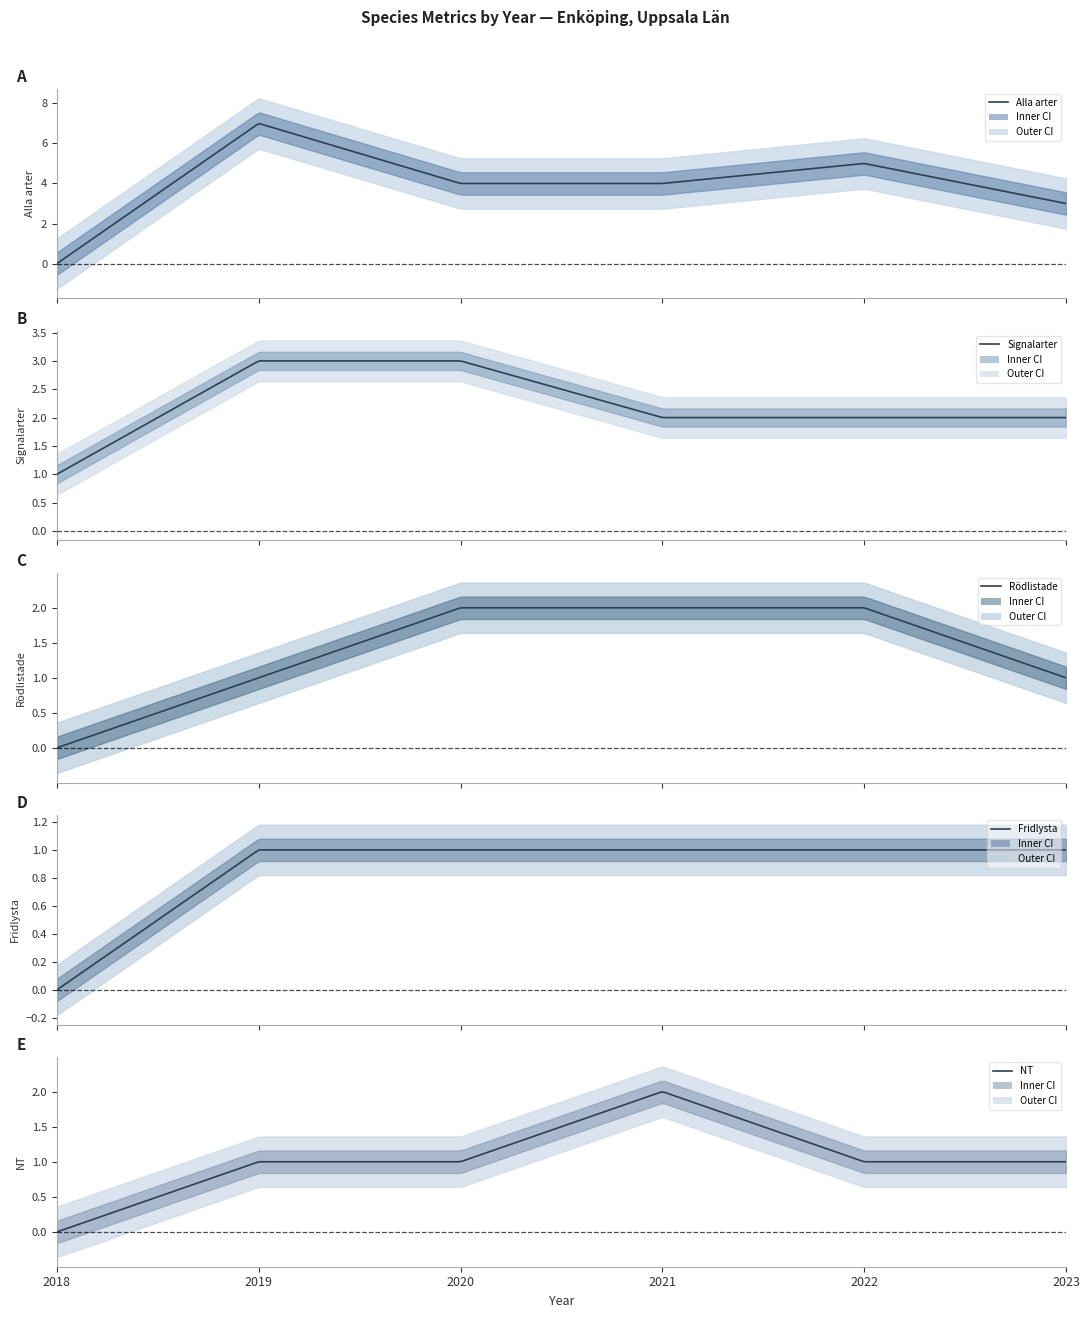

Which series has the largest total across all categories?

Alla arter